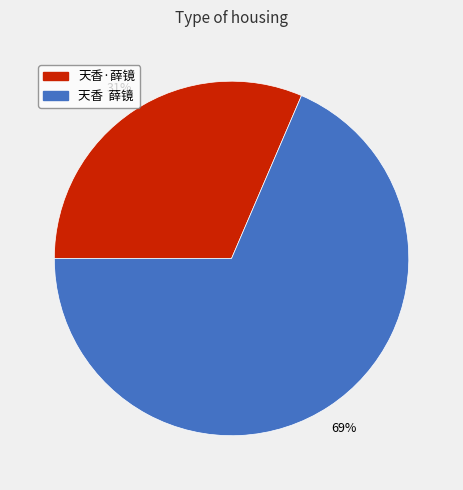

To the nearest percent, what is the combined percentage of 天香 薛镜 and 天香·薛镜?

100%